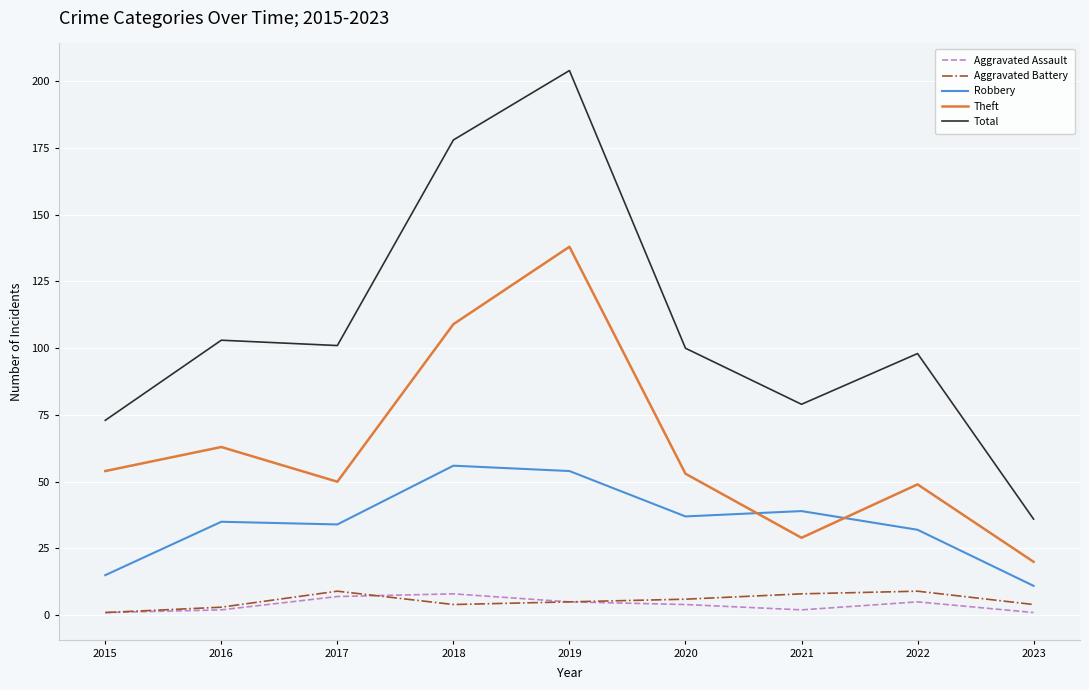

Where does the Aggravated Battery series first go above 5?

2017